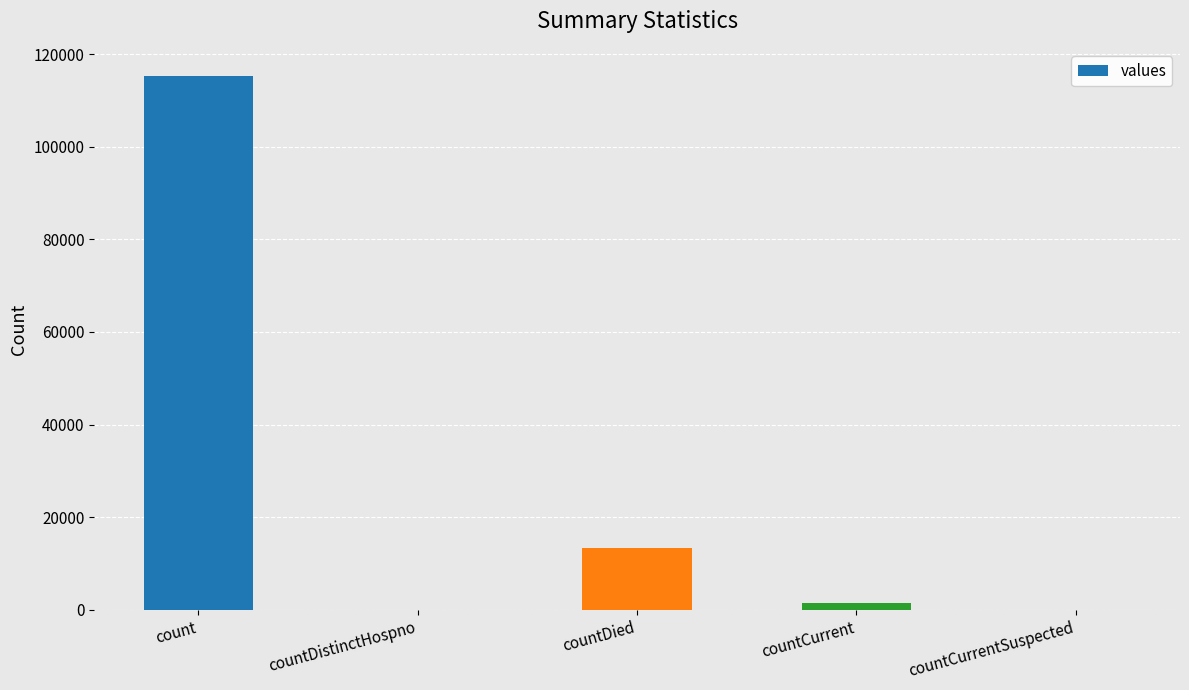

Reading left to right, extract all data points from this chart.

count=115379	countDistinctHospno=0	countDied=13343	countCurrent=1383	countCurrentSuspected=0